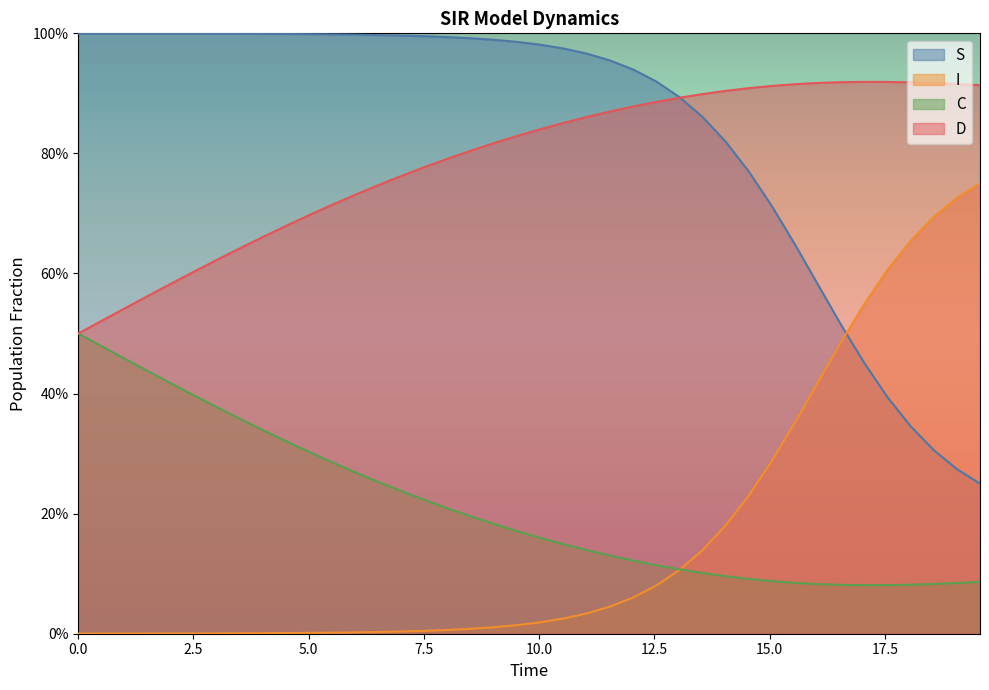

How many intersections are there between I and S?

1